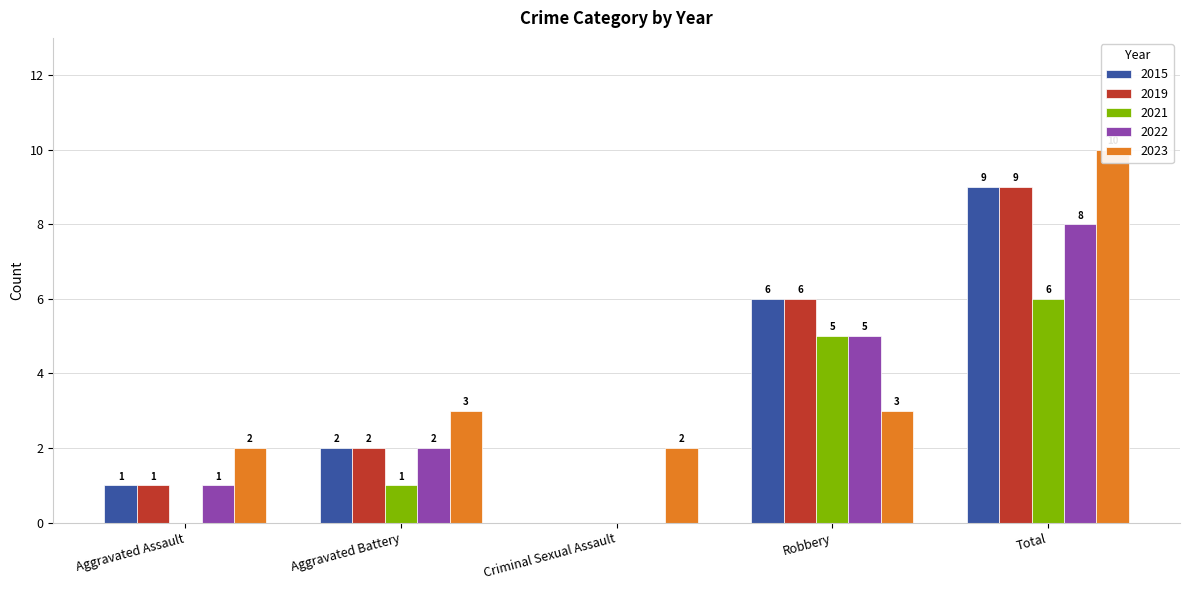

Is it true that 2022 equals 4 at Criminal Sexual Assault?

False